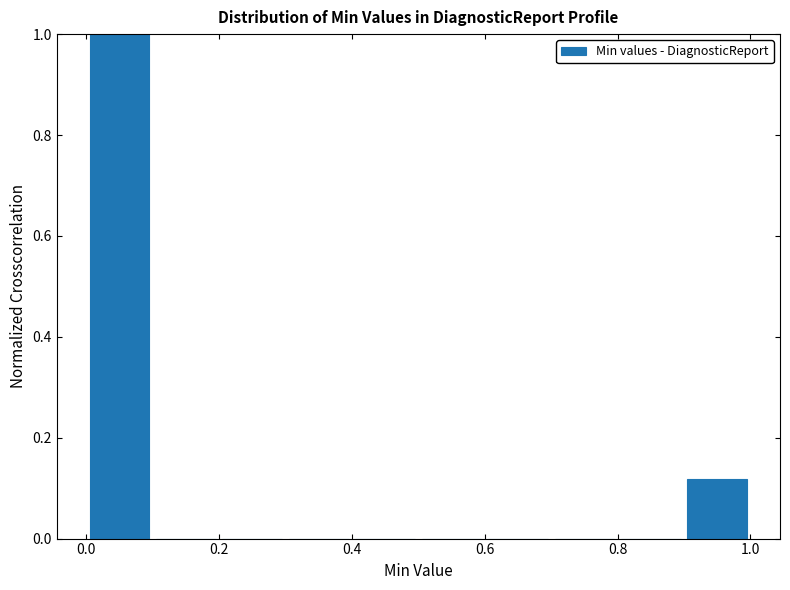

Over which range of the x-axis is the bar tallest?

0.0 to 0.1